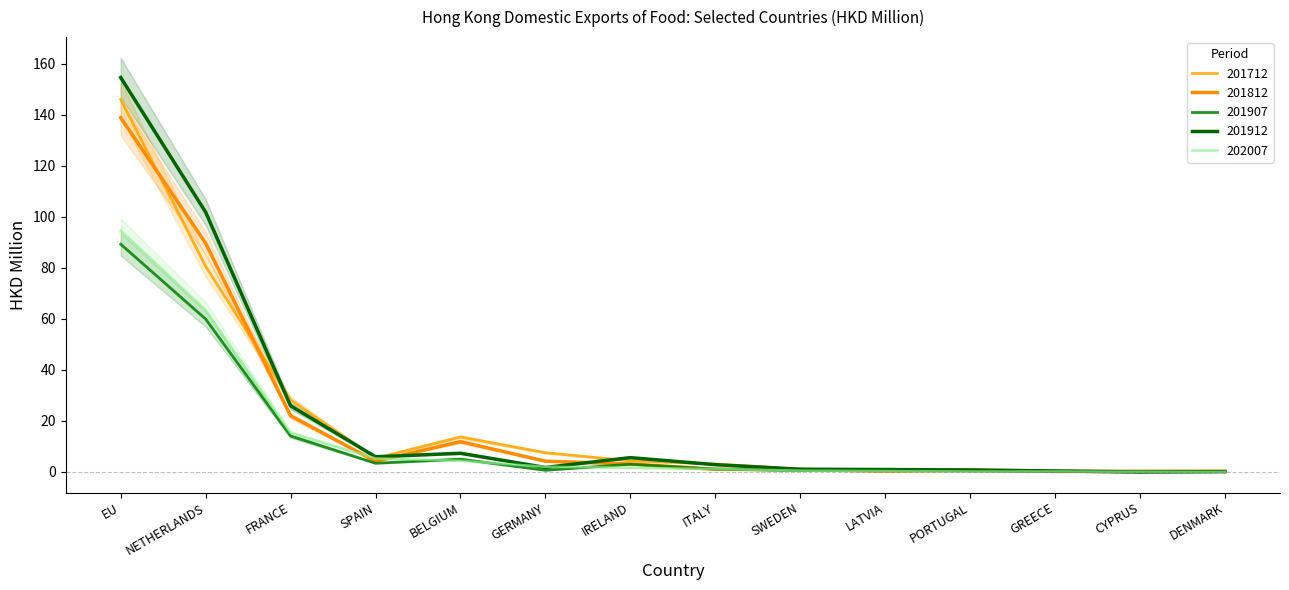

Between NETHERLANDS and DENMARK, which series saw the biggest shift?

201912